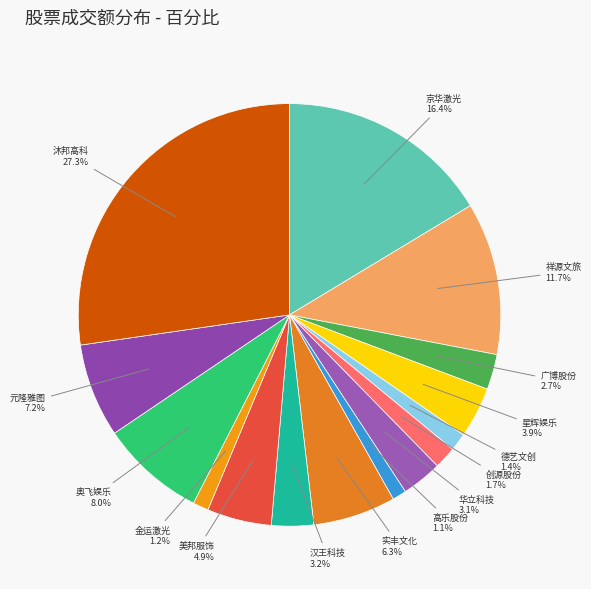

Which slice is the largest?

沐邦高科